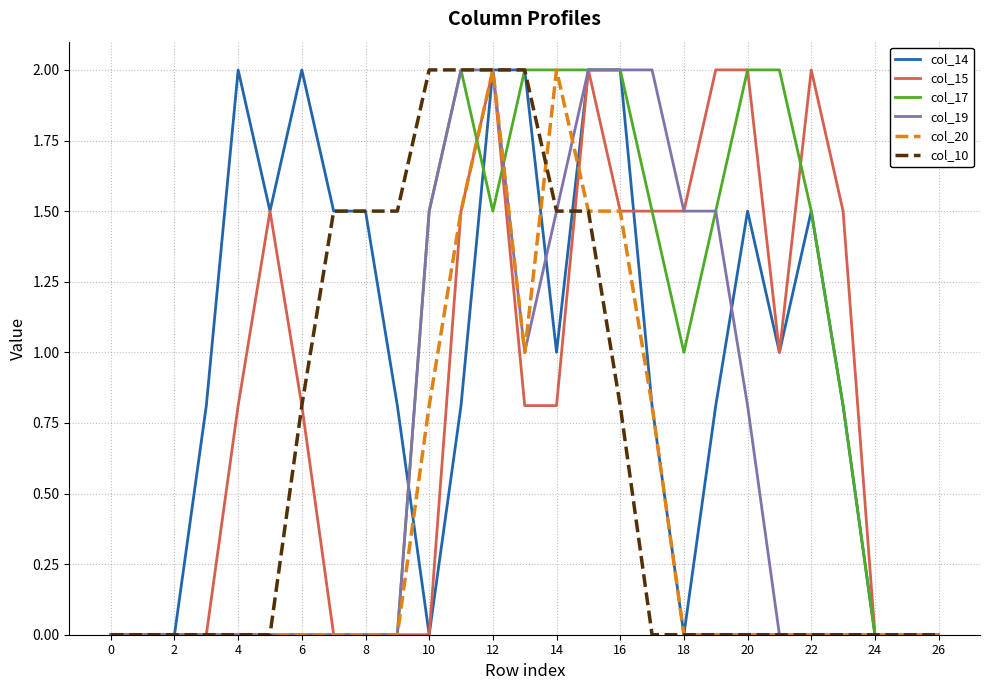

Which series has the largest total across all categories?

col_14